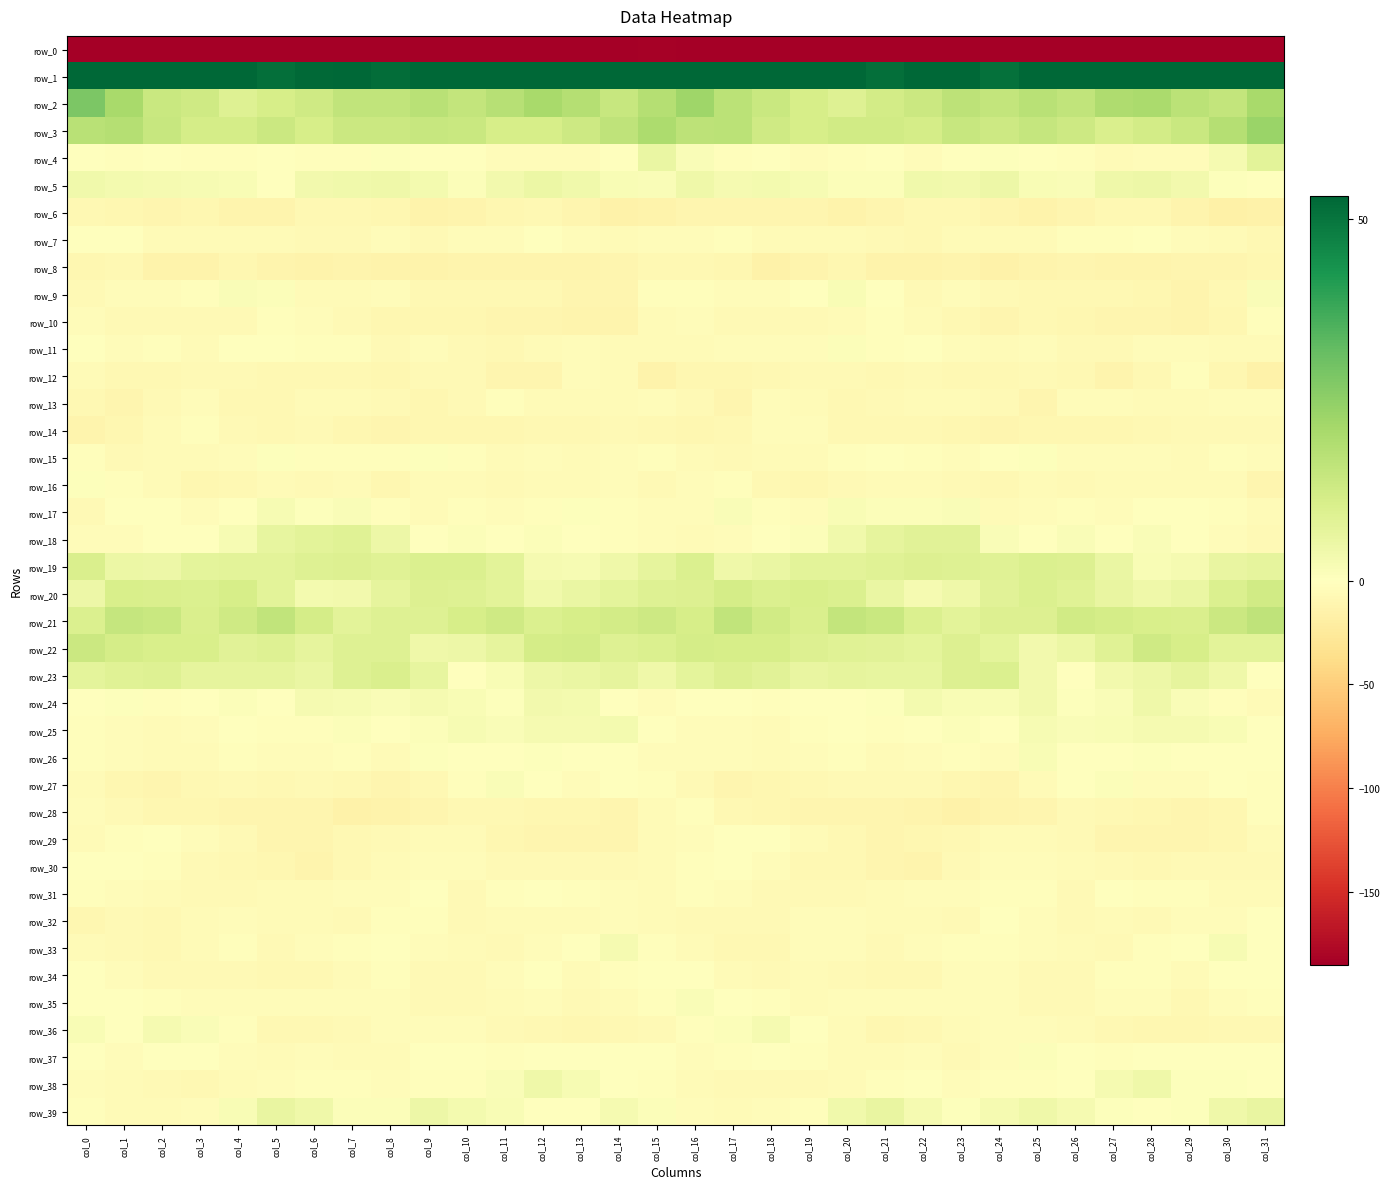

At which category is the sum across all series the highest?

col_16